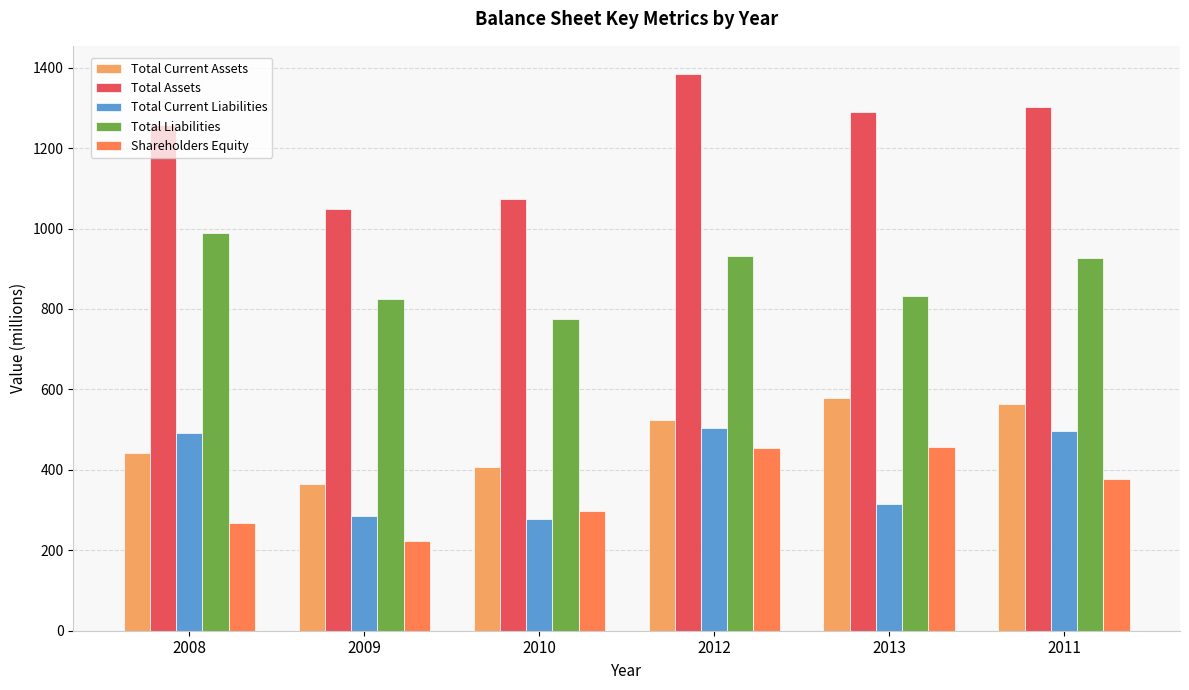

What is the difference between the highest and lowest values at 2012?

931